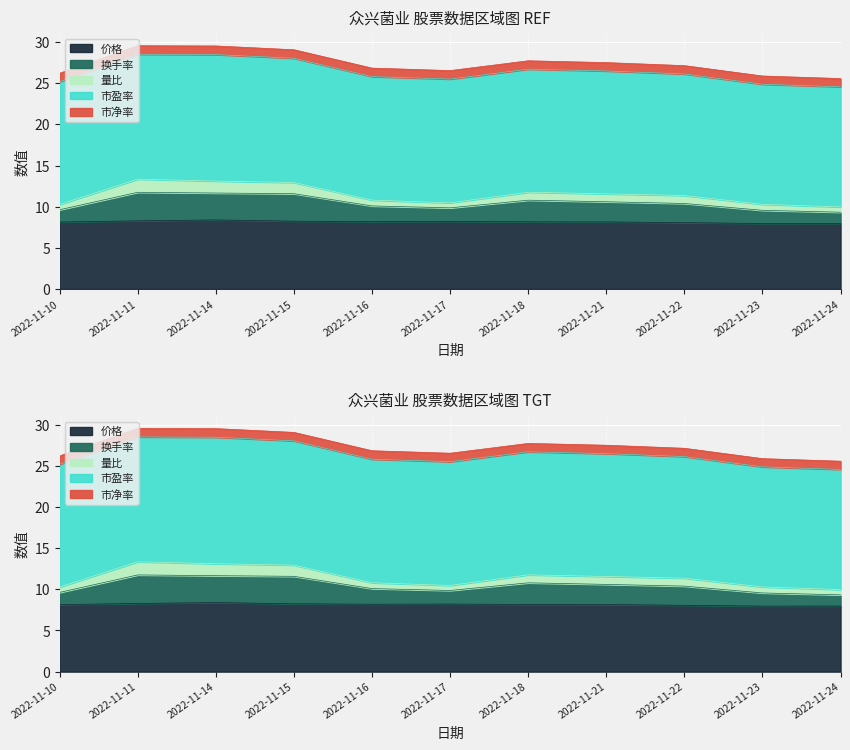

At which category is the sum across all series the highest?

2022-11-11